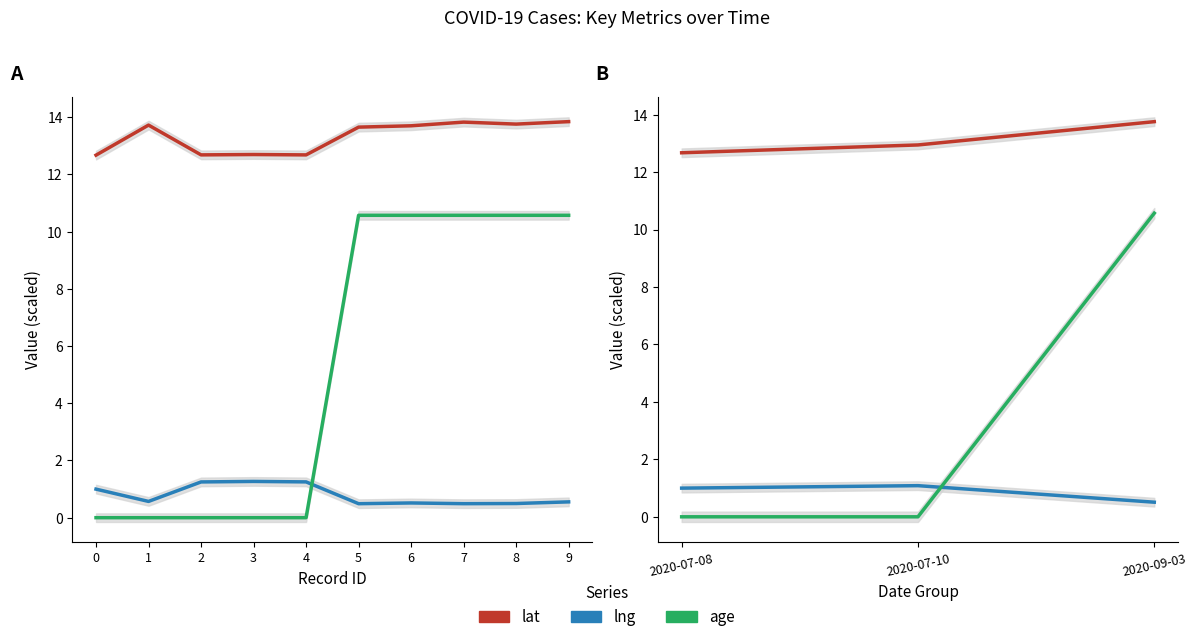

What are all the series names shown in the legend?

lat, lng, age